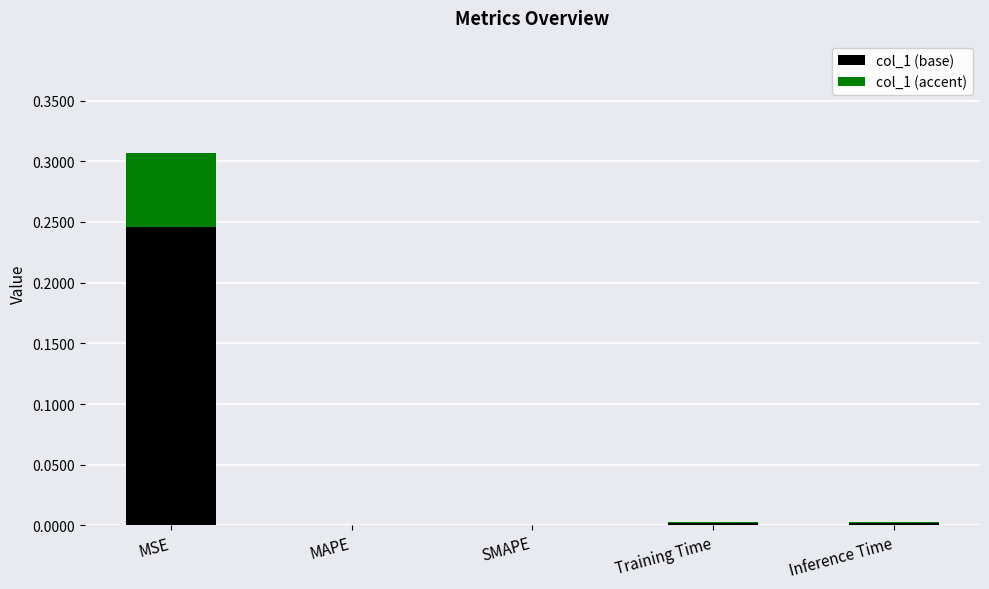

The col_1 (base) series shows 0.1 at SMAPE. True or false?

False